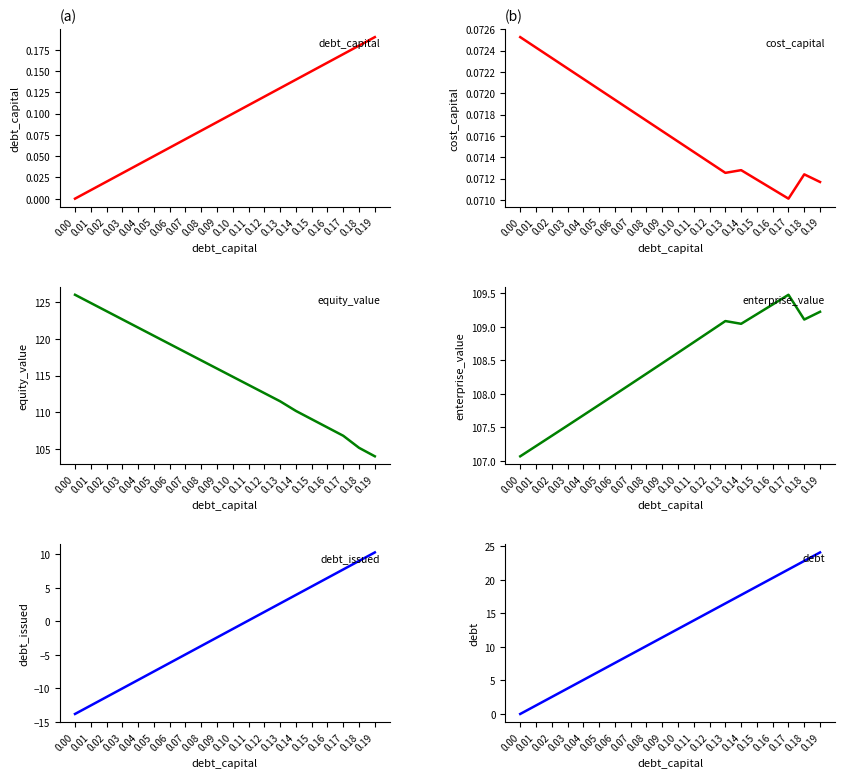

Between 0.06 and 0.14, which series saw the biggest shift?

debt_issued